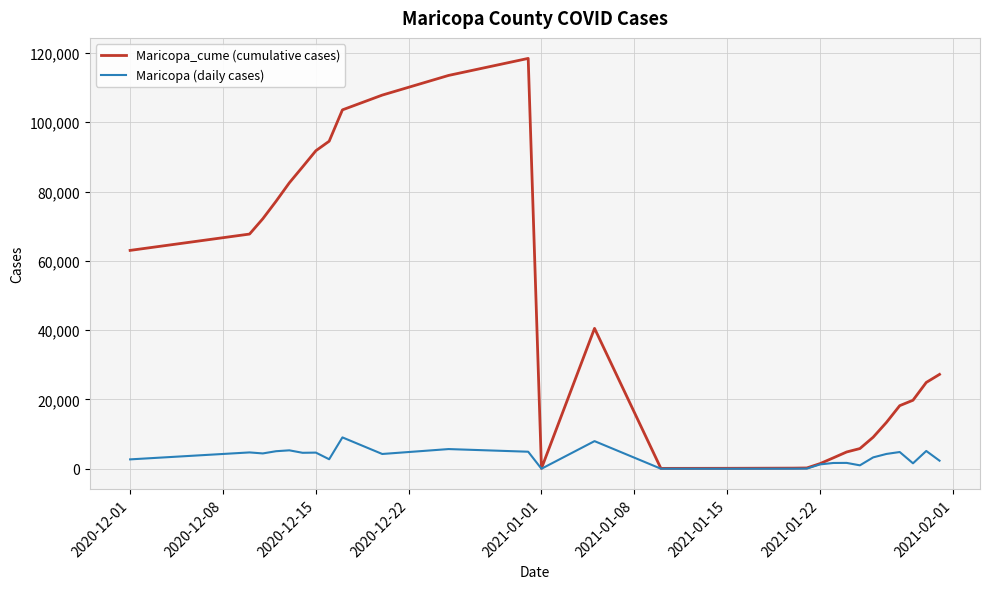

In Maricopa (daily cases), how many points are higher than both neighbors (excluding endpoints)?

9